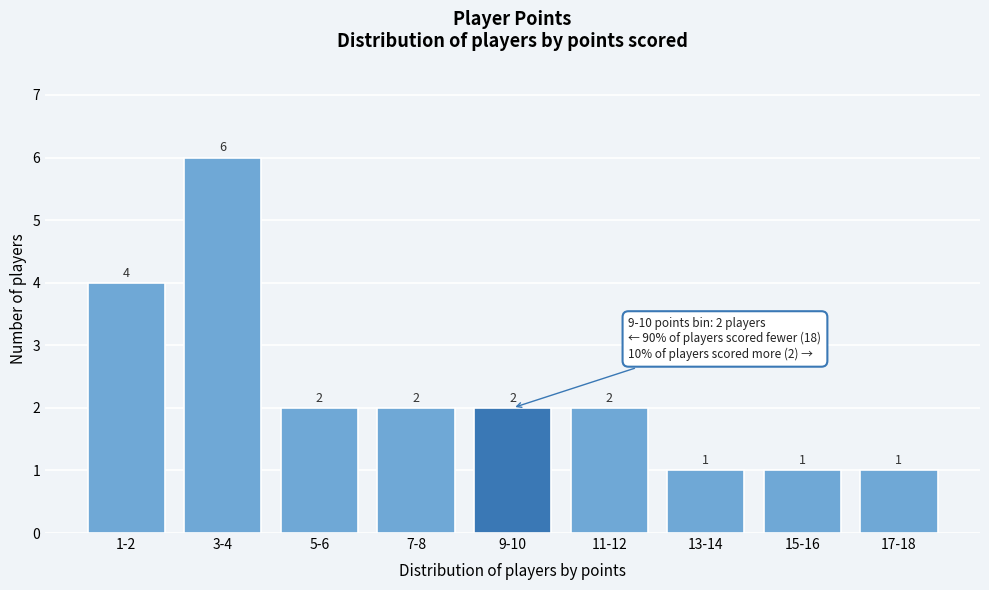

Reading left to right, transcribe all the data shown in this chart.

1-2=4	3-4=6	5-6=2	7-8=2	9-10=2	11-12=2	13-14=1	15-16=1	17-18=1